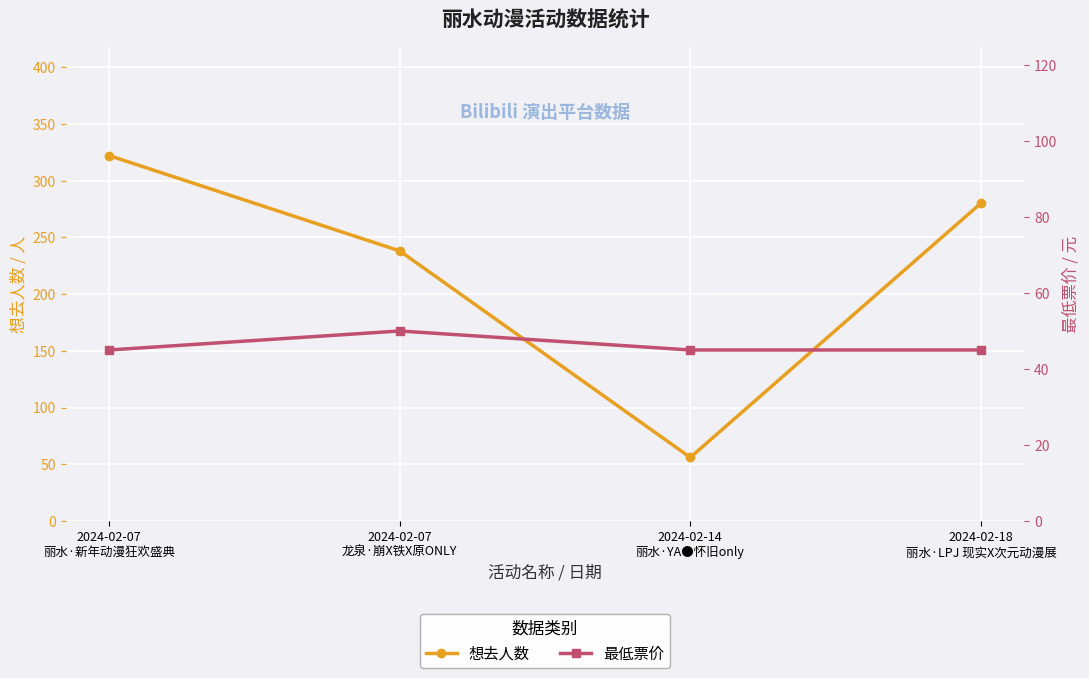

True or false: 想去人数 and 最低票价 cross at least once.

False